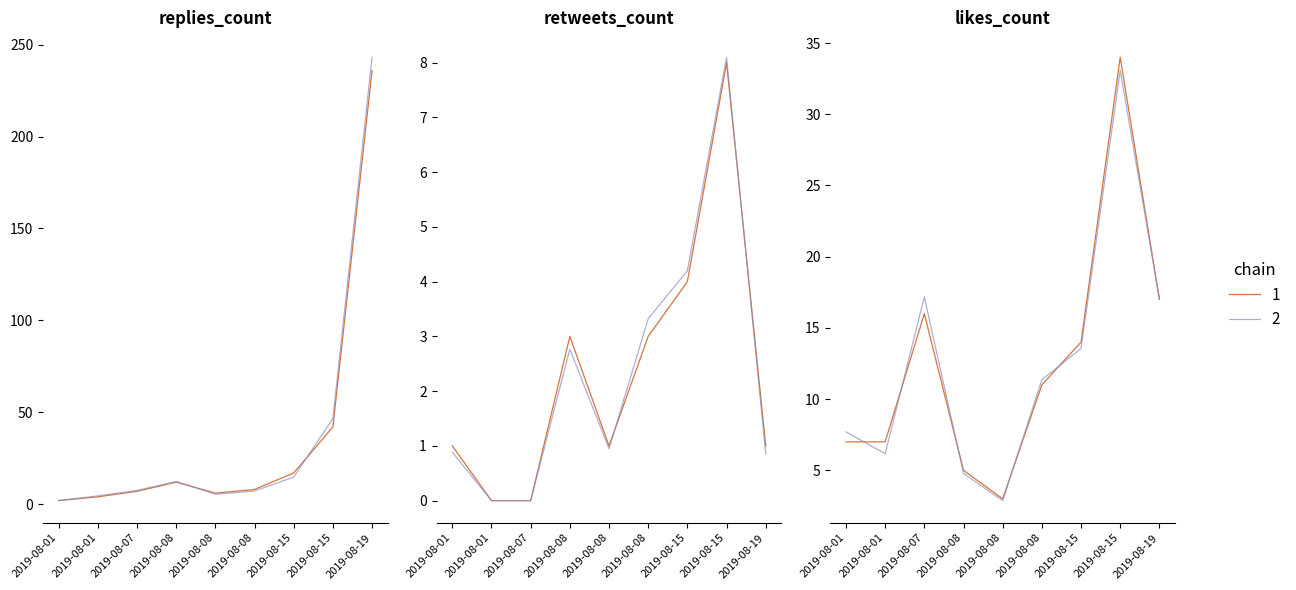

Which series has the widest spread of values?

replies_count